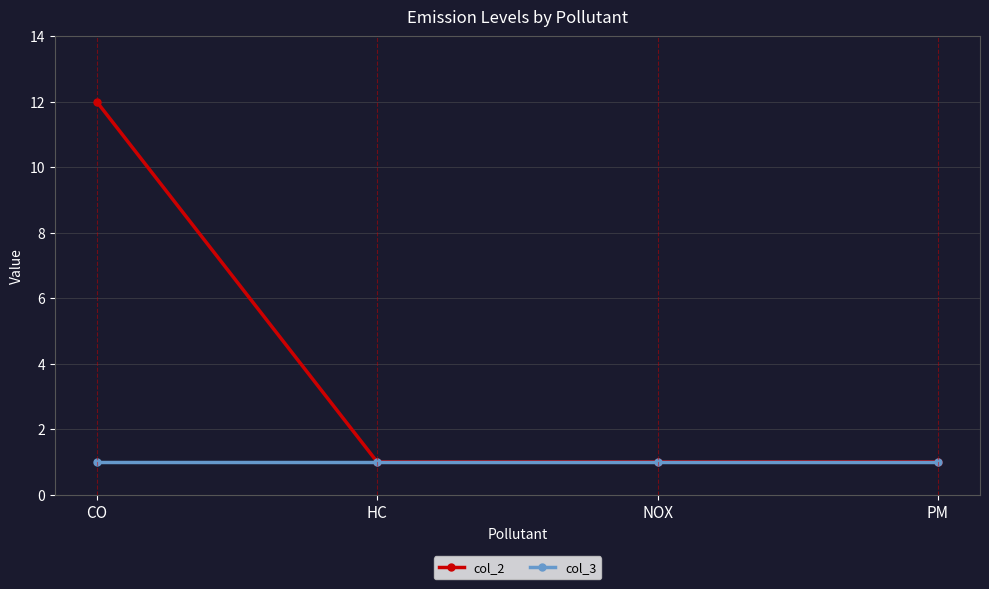

What is the greatest value displayed?

12